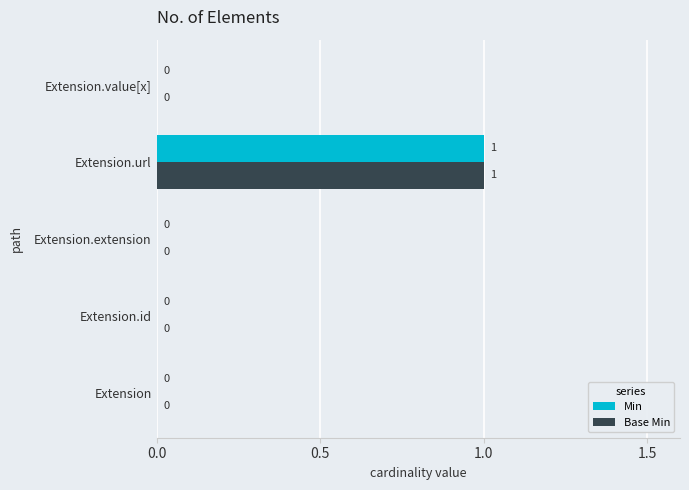

The value of Base Min at Extension.id is 0. True or false?

True